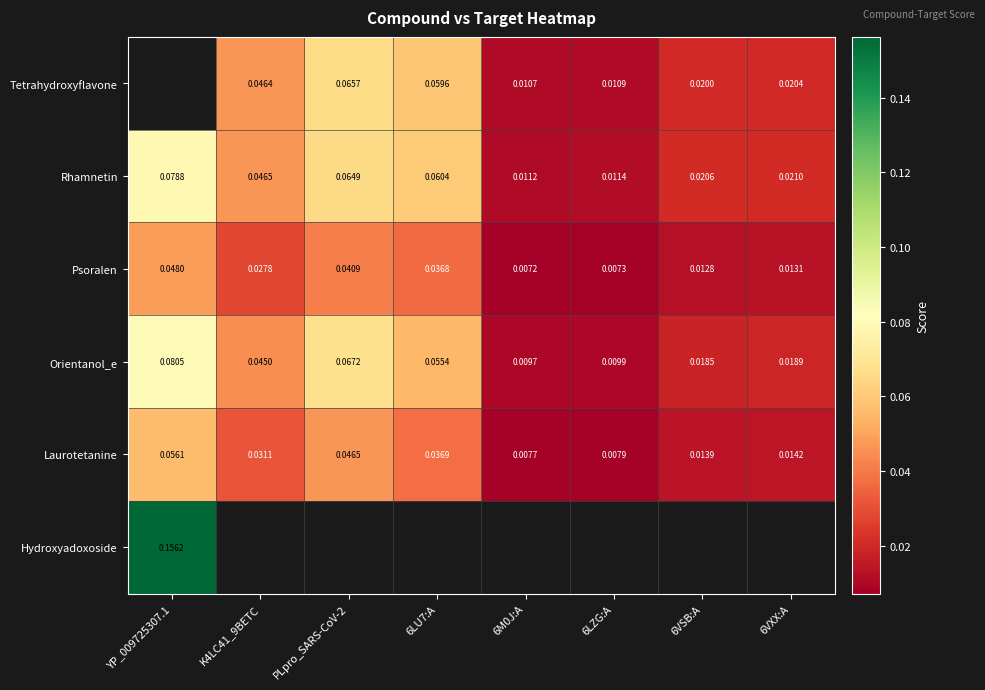

The value of Orientanol_e at K4LC41_9BETC is 0.0. True or false?

True